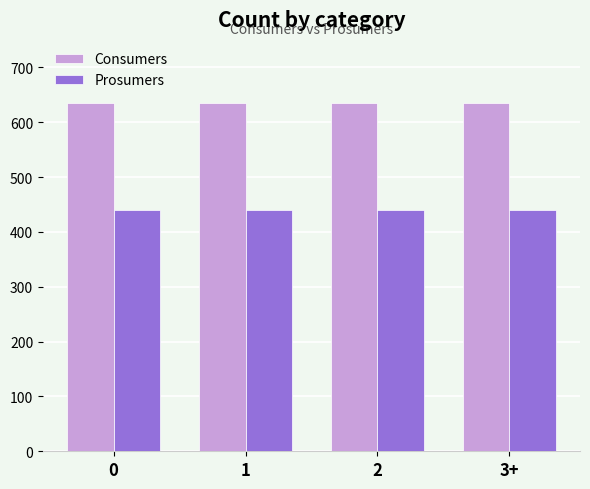

What is the minimum value for Prosumers?

440